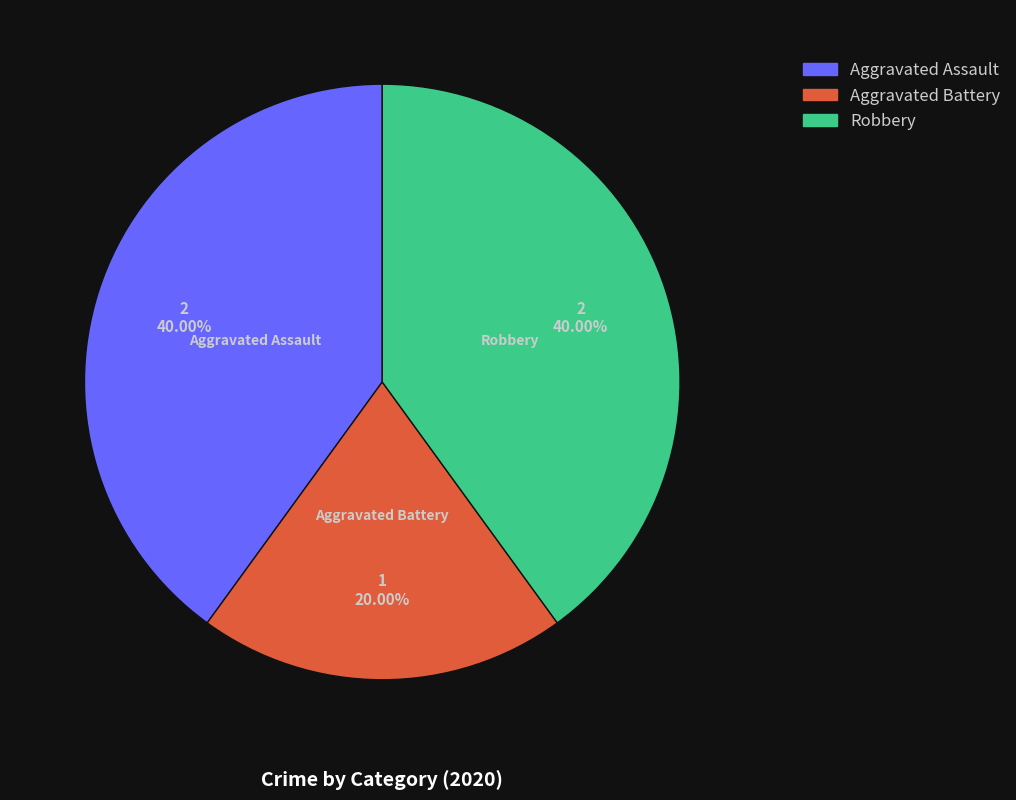

The Aggravated Battery slice represents 27% of the pie. True or false?

False